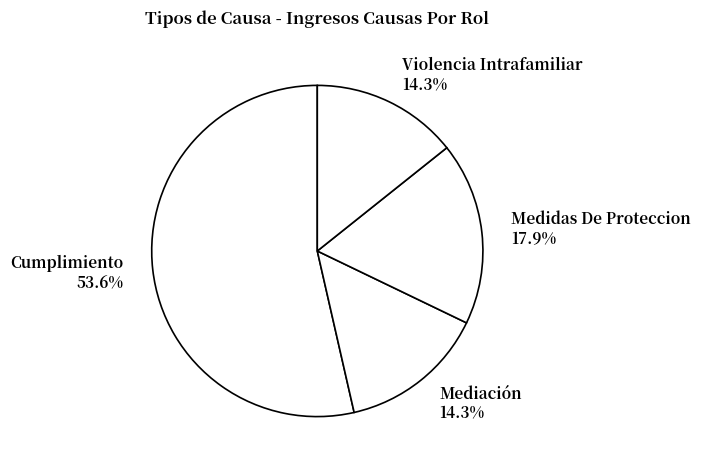

Which slice is the largest?

Cumplimiento